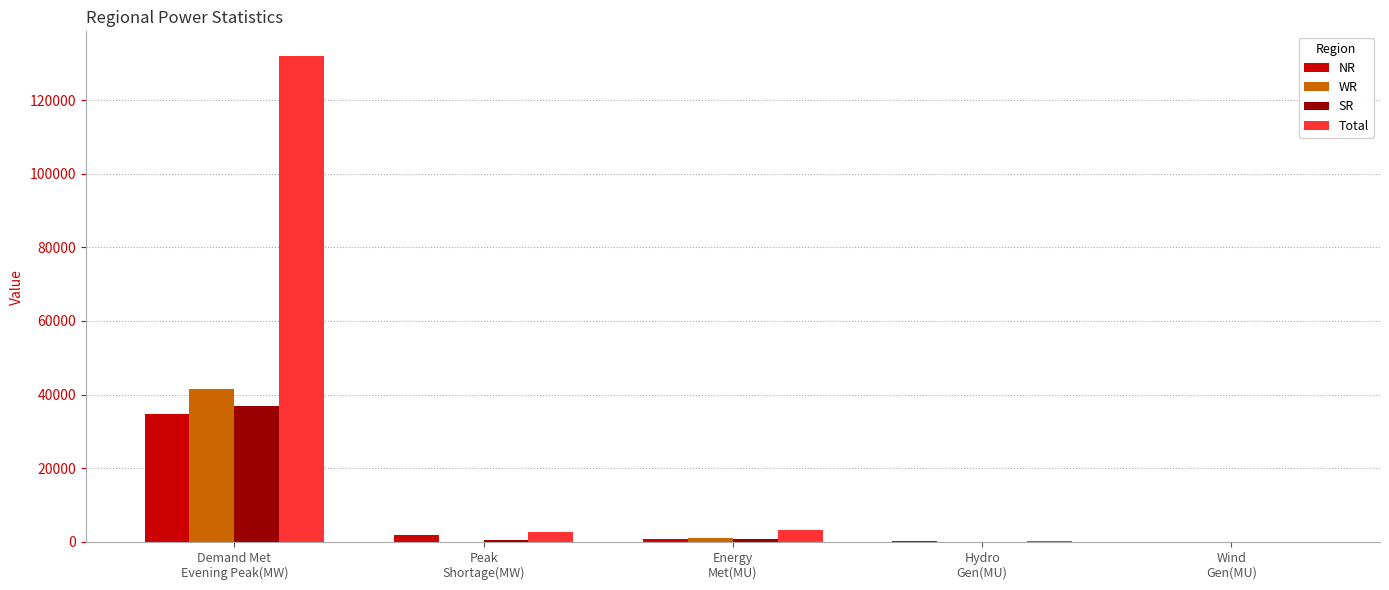

Which series has the largest total across all categories?

Total